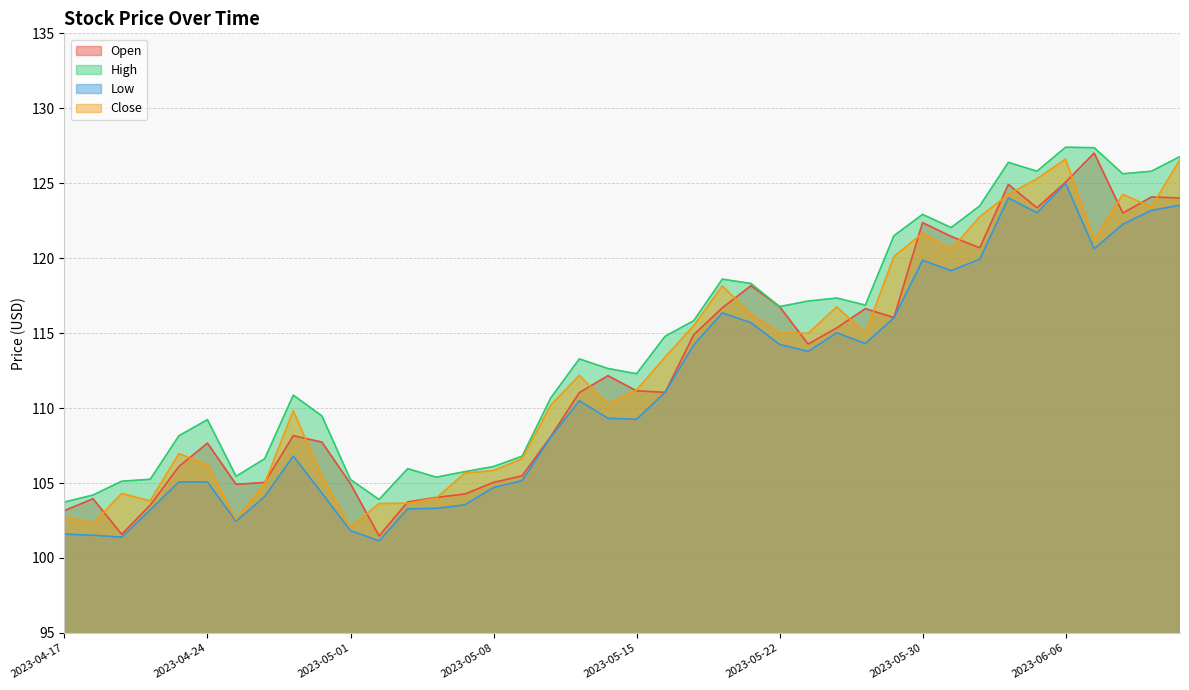

What is the highest value of the Open series?

127.0